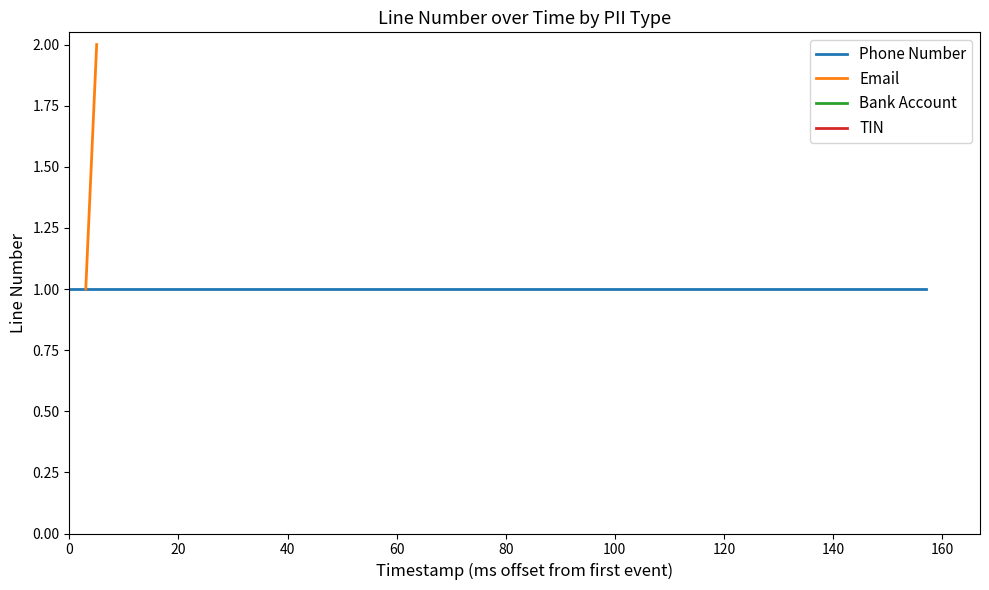

What is the value of the Phone Number point at the 1st from the left?

1